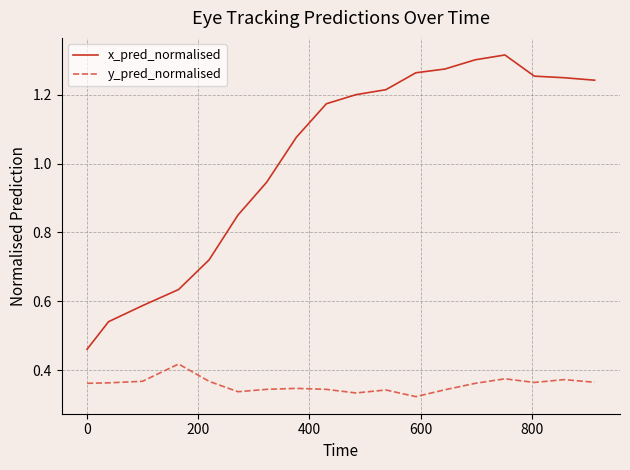

Which series has the largest total across all categories?

x_pred_normalised